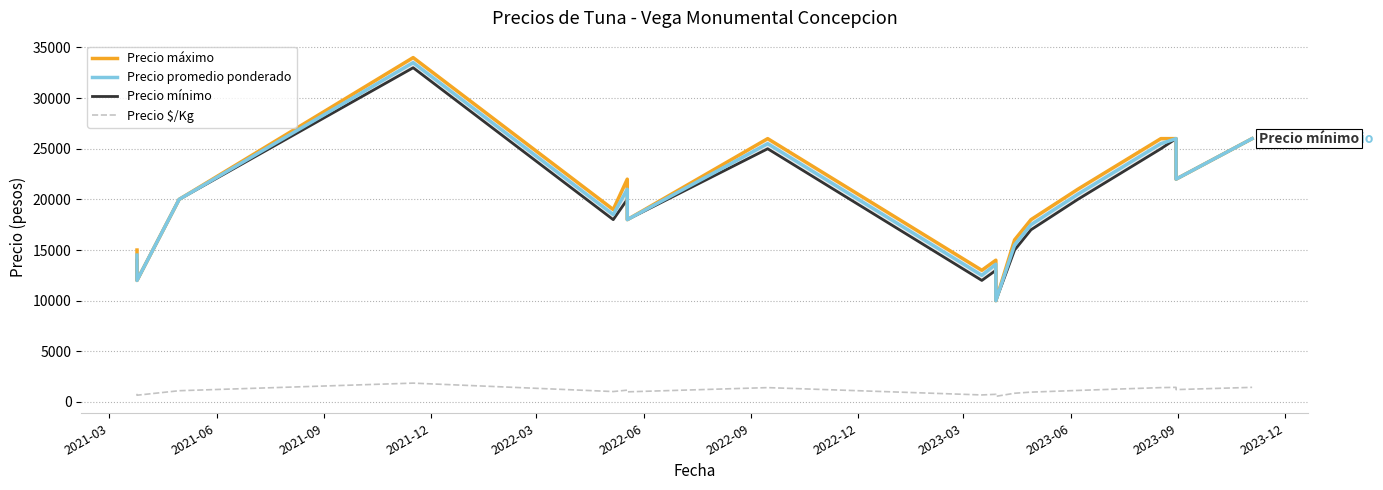

What position from the left is 2021-06?

2